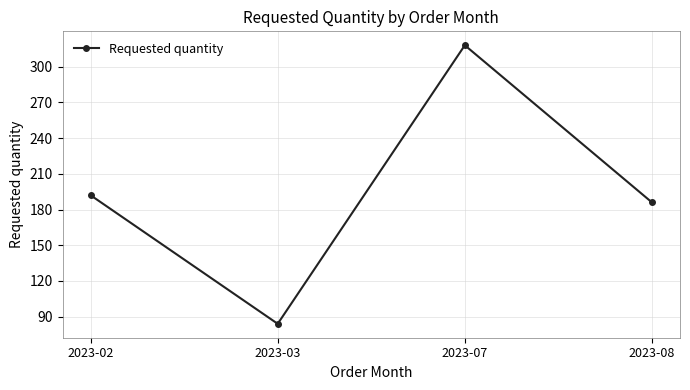

How many lines are shown in the chart?

1